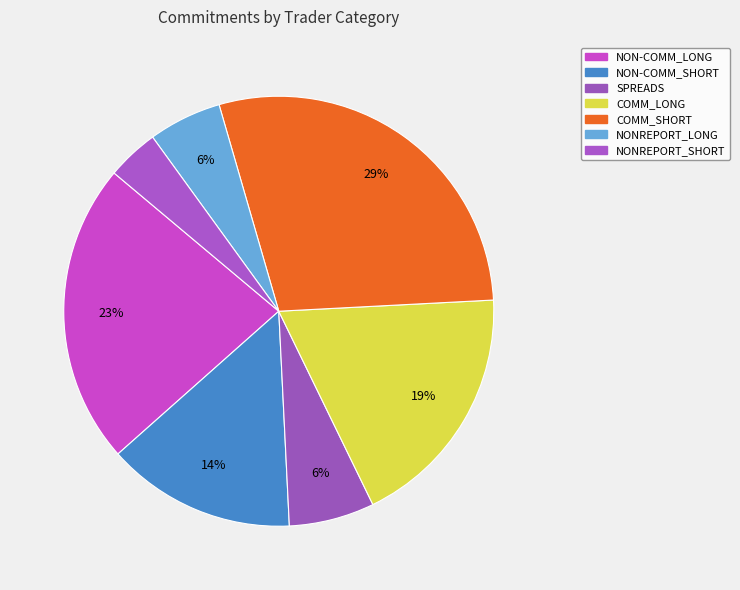

How many segments does this pie chart have?

7